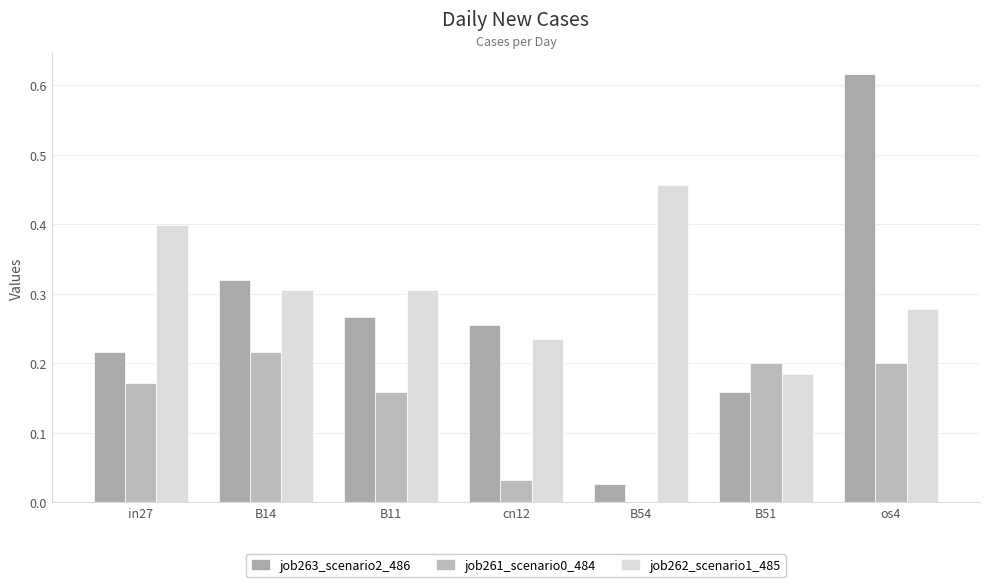

Count the job262_scenario1_485 values in the range 0 to 1.

7